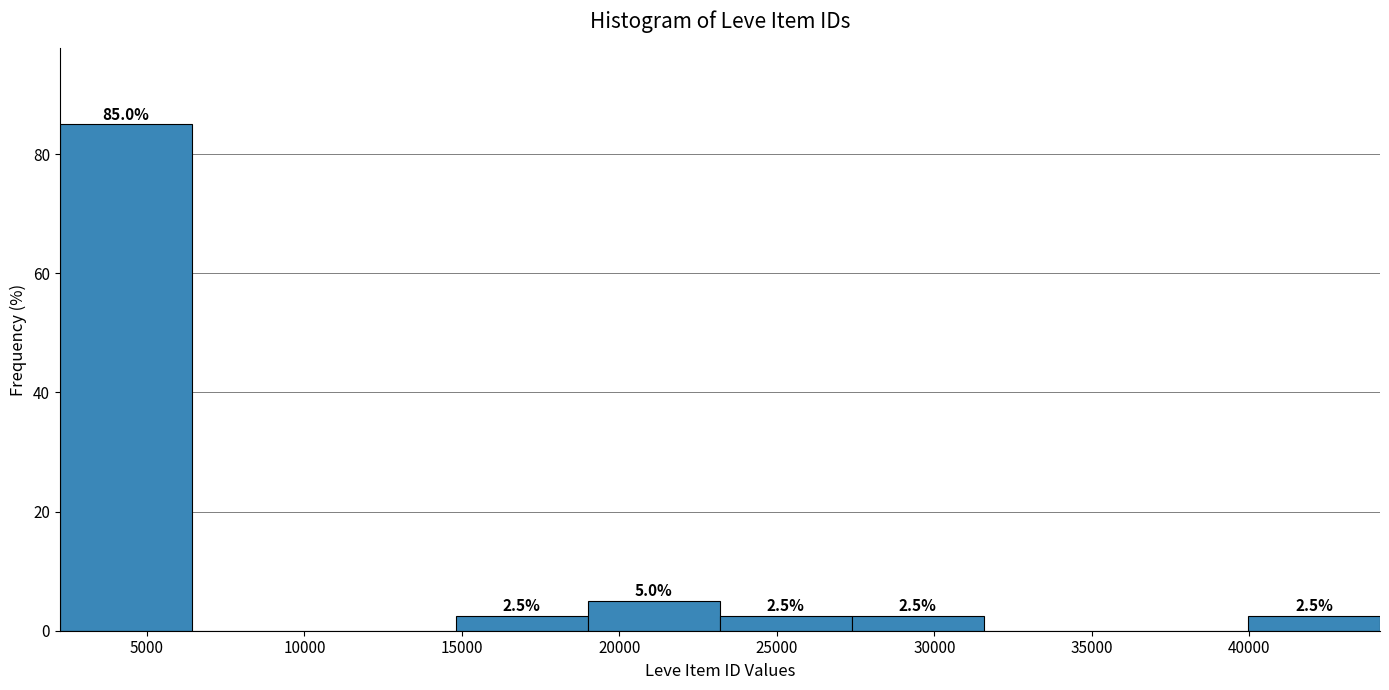

Which range on the x-axis has the tallest bar?

2000 to 6500